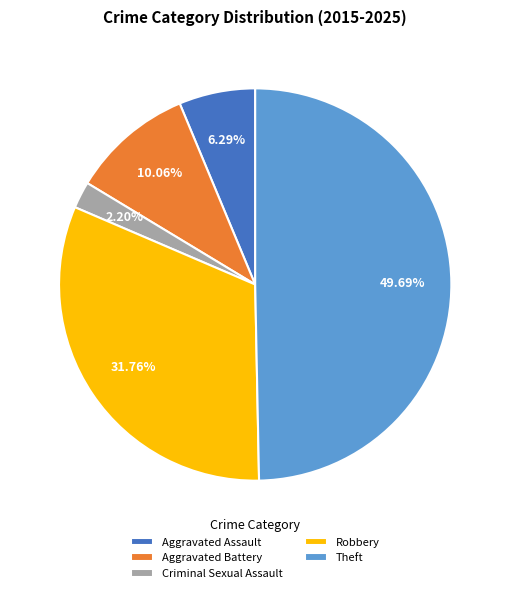

Rank the categories by value from highest to lowest.

Theft, Robbery, Aggravated Battery, Aggravated Assault, Criminal Sexual Assault